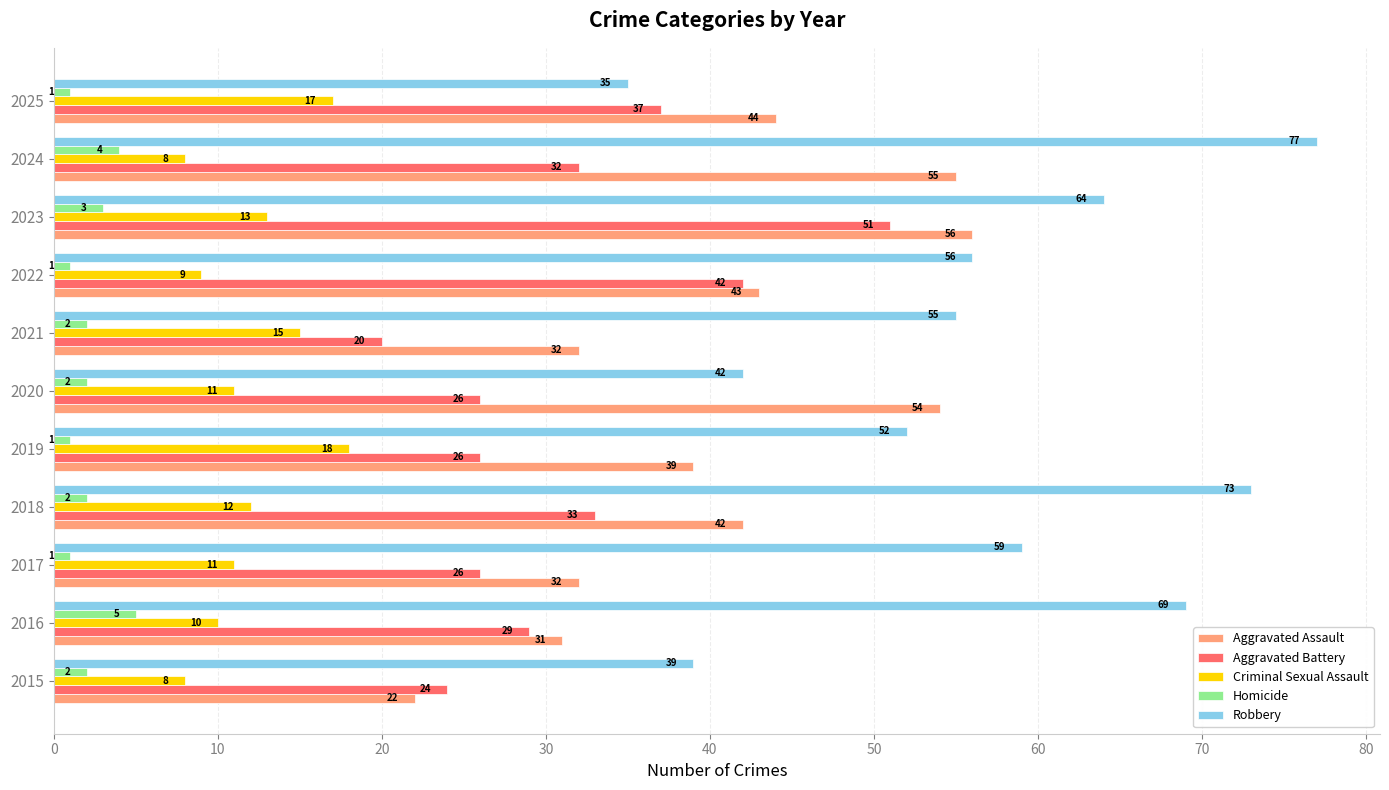

Between 2017 and 2021, which series saw the biggest shift?

Aggravated Battery